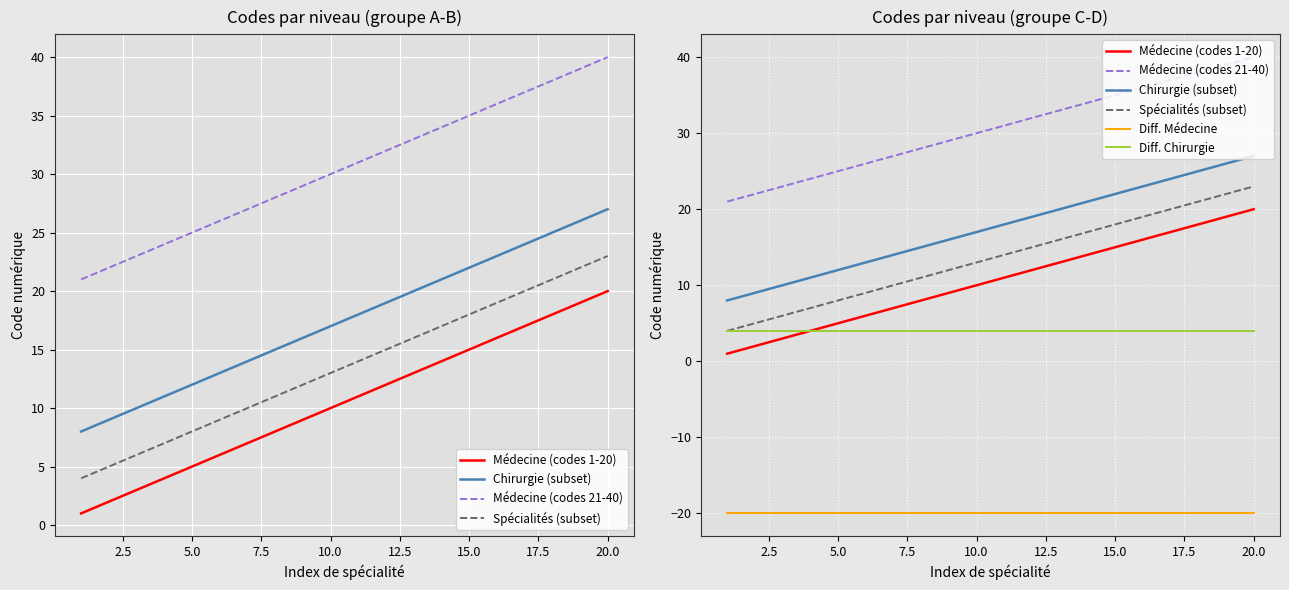

What is the maximum value shown in the chart?

40